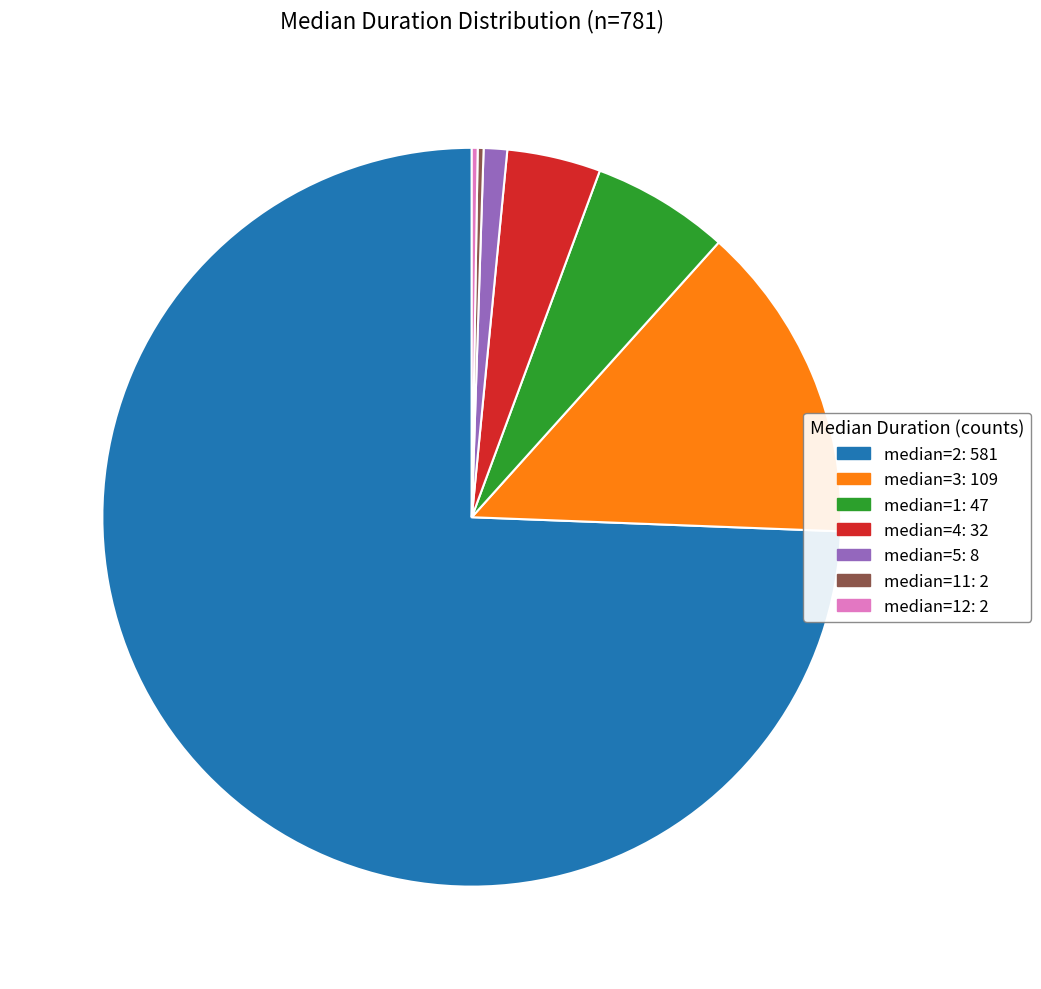

What is the ratio of the value at median=4: 32 to the value at median=3: 109?

0.3